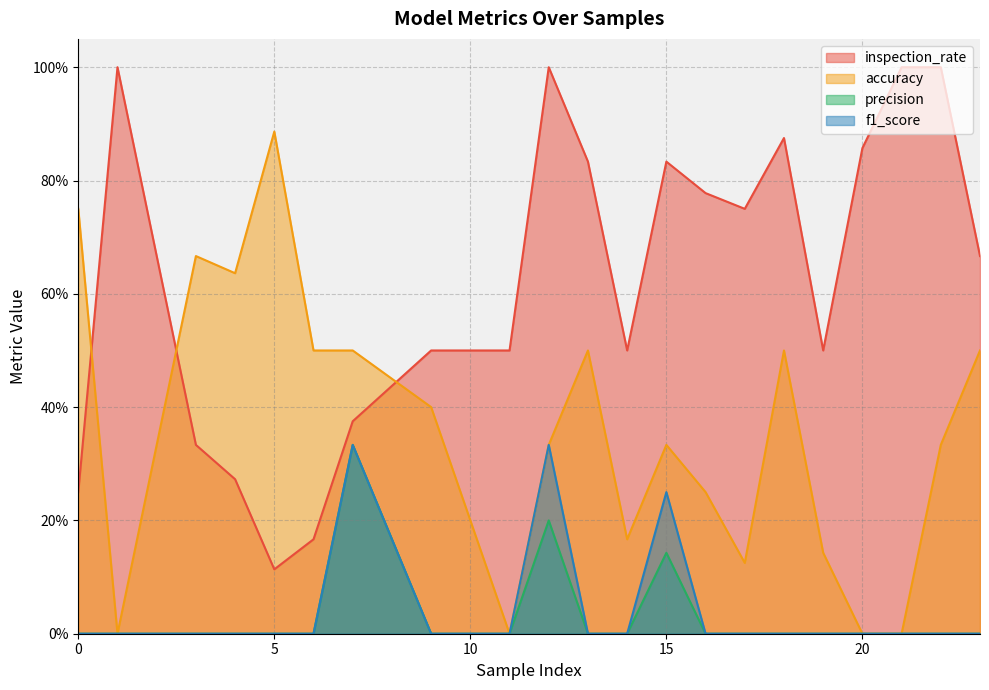

Reading left to right, extract all data points from this chart.

inspection_rate: 0.2	1.0	0.3	0.3	0.1	0.2	0.4	0.5	0.5	1.0	0.8	0.5	0.8	0.8	0.8	0.9	0.5	0.9	1.0	1.0	0.7
accuracy: 0.8	0.0	0.7	0.6	0.9	0.5	0.5	0.4	0.0	0.3	0.5	0.2	0.3	0.2	0.1	0.5	0.1	0.0	0.0	0.3	0.5
precision: 0.0	0.0	0.0	0.0	0.0	0.0	0.3	0.0	0.0	0.2	0.0	0.0	0.1	0.0	0.0	0.0	0.0	0.0	0.0	0.0	0.0
f1_score: 0.0	0.0	0.0	0.0	0.0	0.0	0.3	0.0	0.0	0.3	0.0	0.0	0.2	0.0	0.0	0.0	0.0	0.0	0.0	0.0	0.0